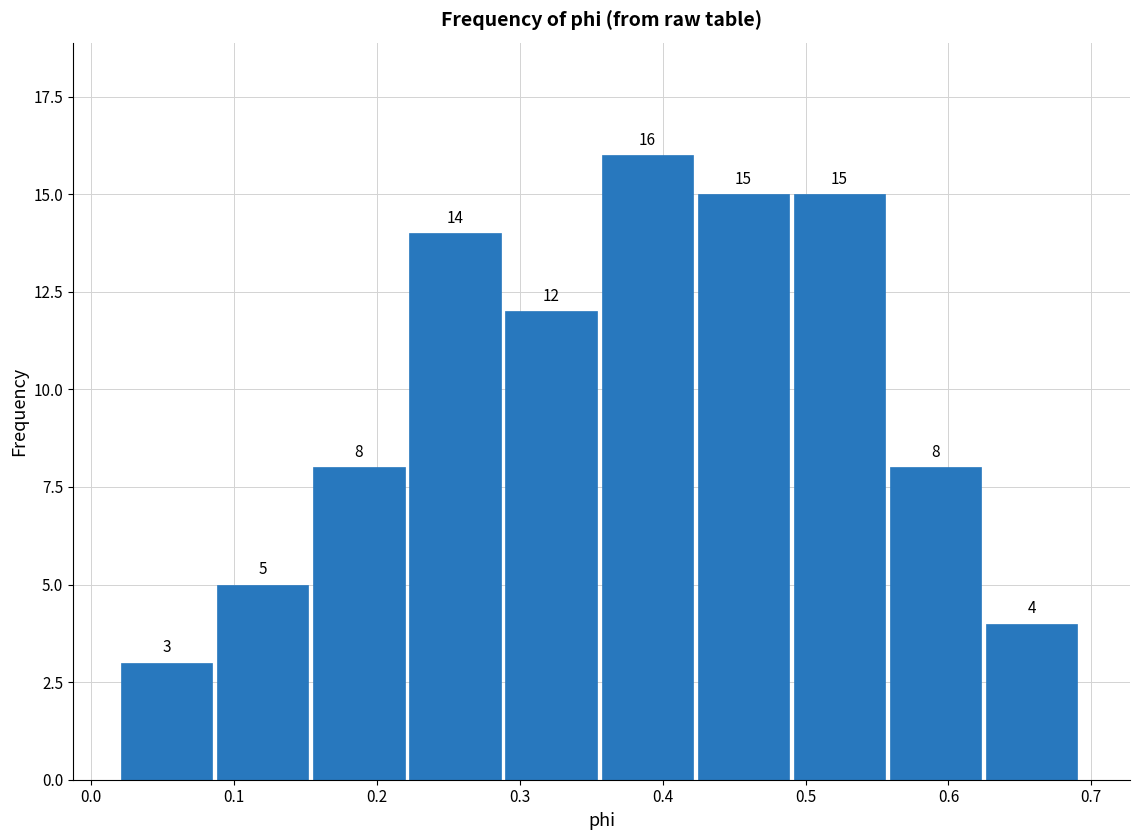

Reading left to right, list every bar in this chart as the range it spans on the x-axis followed by its height. The bar edges are not printed on the chart, so give them approximately, as read against the axis.

0.02 to 0.09: 3
0.09 to 0.16: 5
0.16 to 0.22: 8
0.22 to 0.29: 14
0.29 to 0.36: 12
0.36 to 0.42: 16
0.42 to 0.49: 15
0.49 to 0.56: 15
0.56 to 0.63: 8
0.63 to 0.69: 4